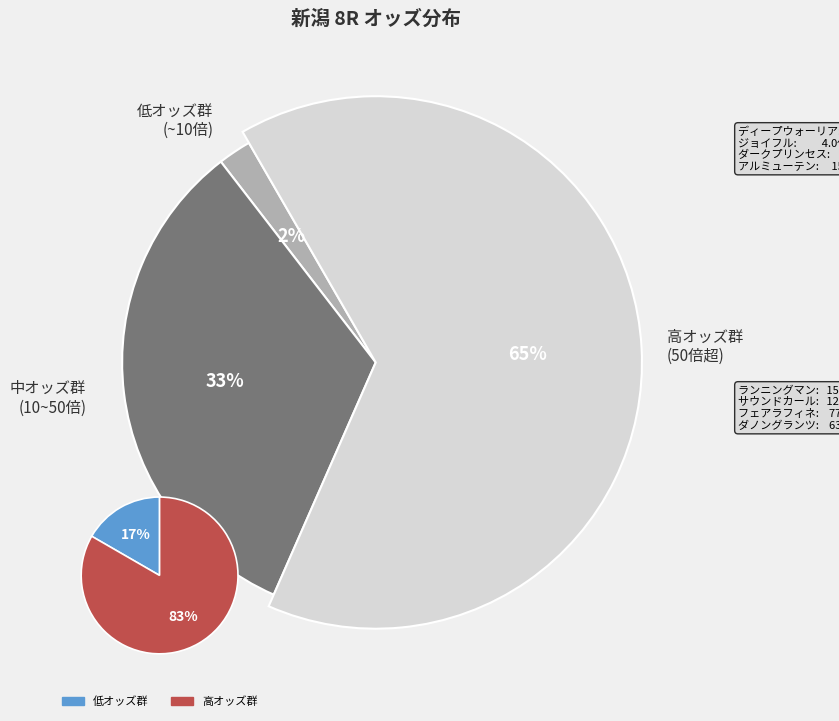

What is the ratio of the value at フェアラフィネ to the value at カネトシブレス?

5.2